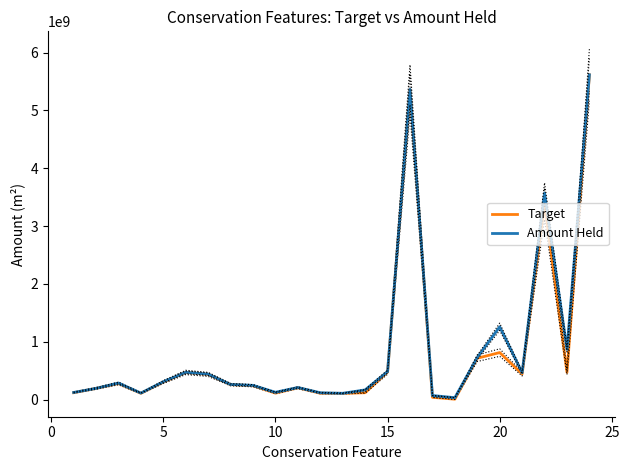

In Amount Held, how many points are higher than both neighbors (excluding endpoints)?

6